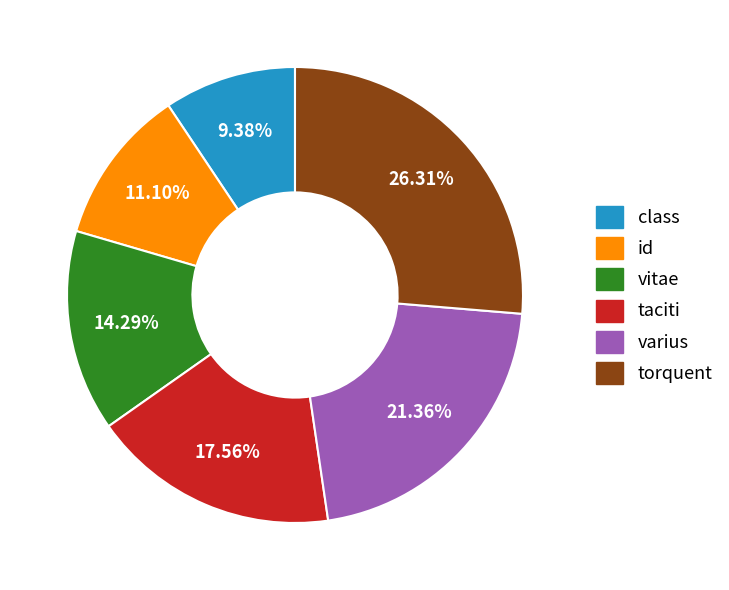

Combined, what portion of the pie is taciti and torquent?

43.9%